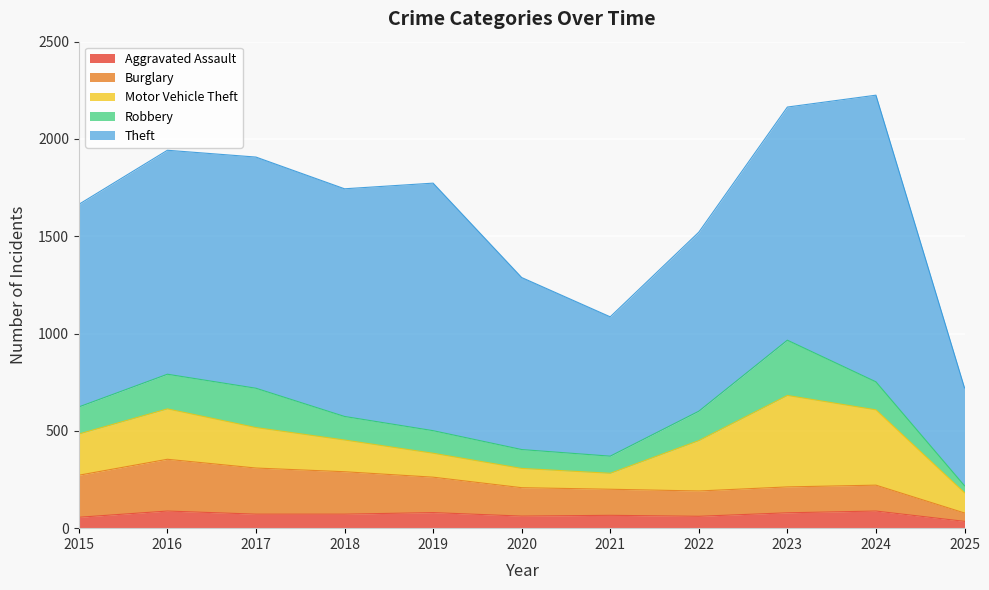

Reading left to right, what are all the values shown in this chart?

Aggravated Assault: 56	88	72	72	80	62	66	61	79	88	35
Burglary: 216	266	237	218	182	146	134	130	133	133	43
Motor Vehicle Theft: 212	259	208	163	123	99	82	259	470	387	104
Robbery: 139	178	202	121	116	97	88	151	284	144	36
Theft: 1041	1151	1188	1170	1272	884	716	920	1198	1473	503